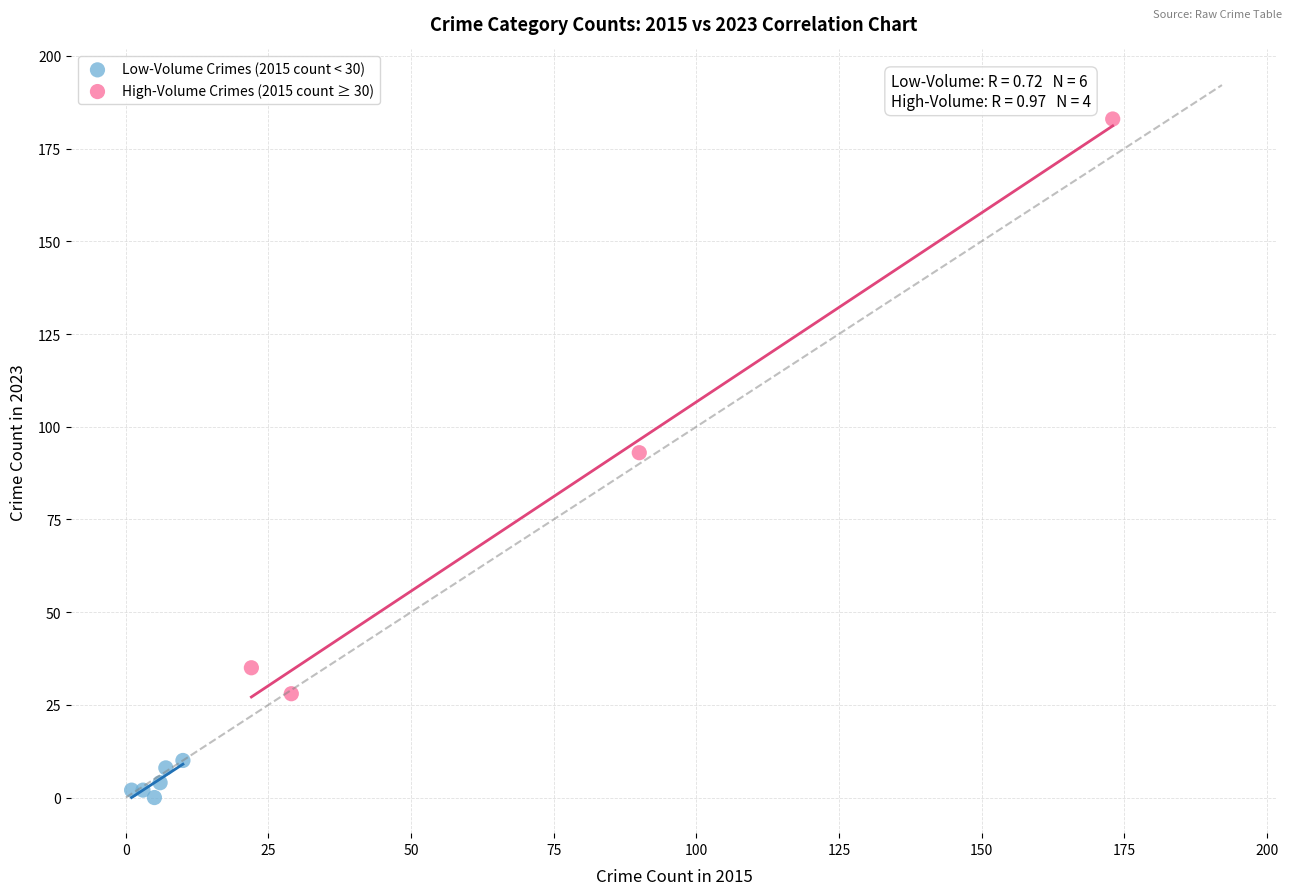

What are all the series names shown in the legend?

Low-Volume Crimes (2015 count < 30), High-Volume Crimes (2015 count ≥ 30)